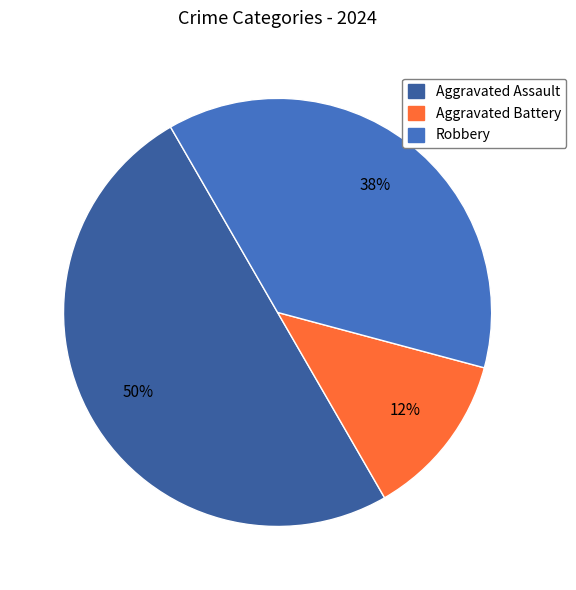

Combined, do Aggravated Assault and Aggravated Battery account for over 50%?

Yes